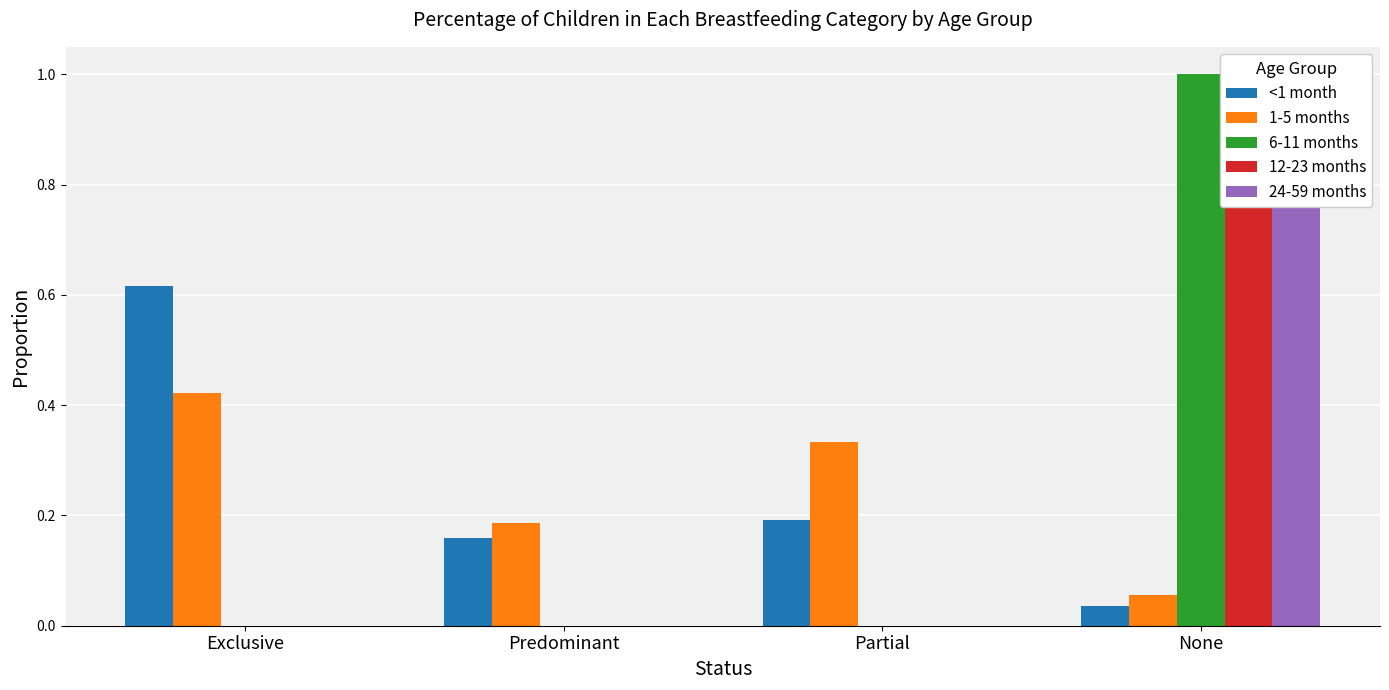

Reading right to left, what are all the values shown in this chart?

<1 month: None=0.0	Partial=0.2	Predominant=0.2	Exclusive=0.6
1-5 months: None=0.1	Partial=0.3	Predominant=0.2	Exclusive=0.4
6-11 months: None=1.0	Partial=0.0	Predominant=0.0	Exclusive=0.0
12-23 months: None=1.0	Partial=0.0	Predominant=0.0	Exclusive=0.0
24-59 months: None=1.0	Partial=0.0	Predominant=0.0	Exclusive=0.0